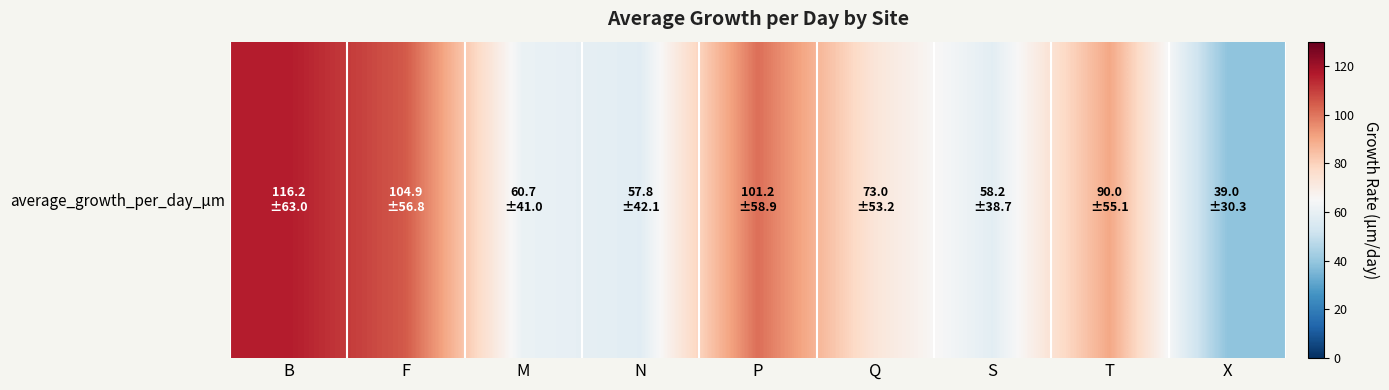

What is the change in value from F to M?

-44.2